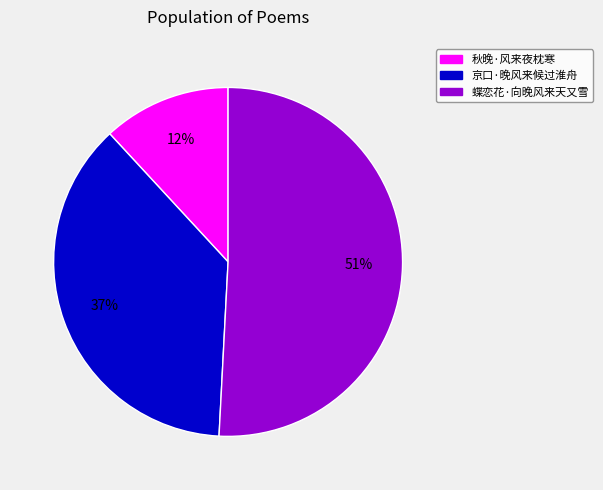

Is the sum of 蝶恋花·向晚风来天又雪 and 京口·晚风来候过淮舟 greater than half?

Yes